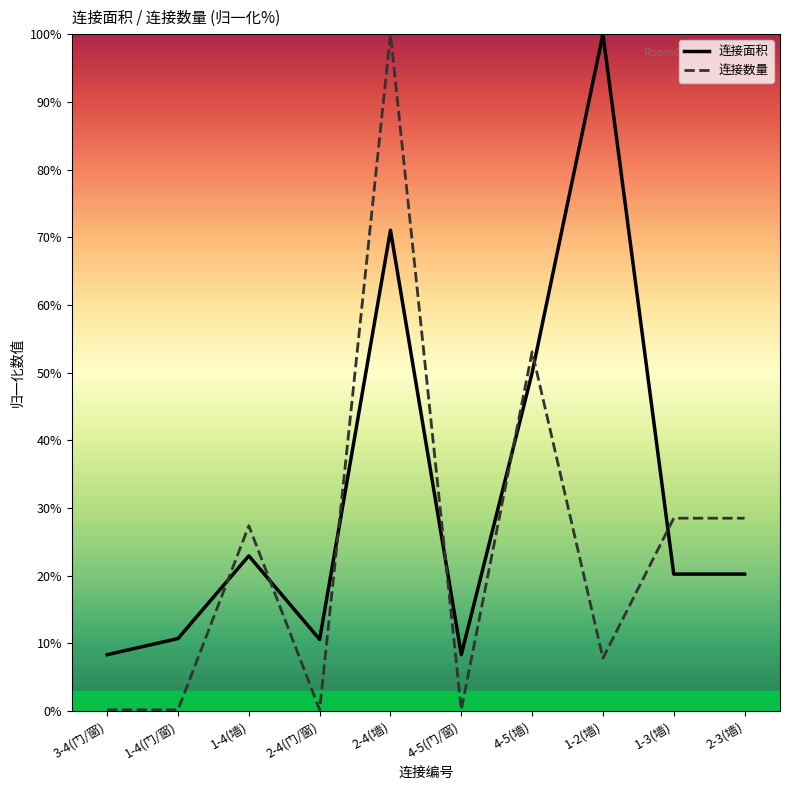

The 连接数量 series shows 0.0 at 1-4(门/窗). True or false?

False